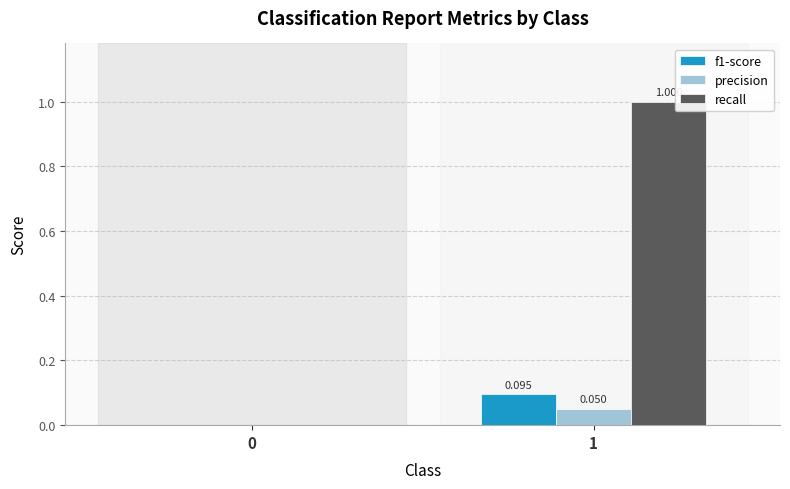

How many values in f1-score are above zero?

1